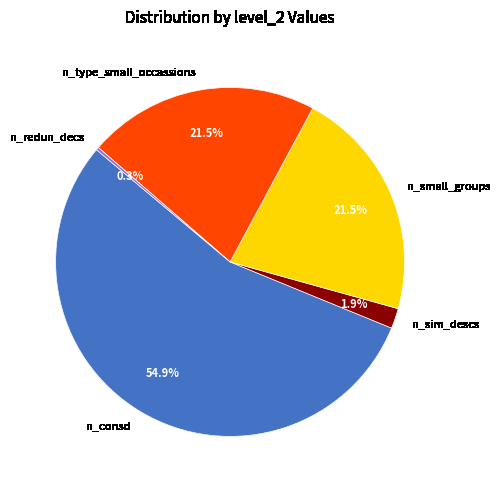

Which category has the biggest portion of the pie?

n_consd